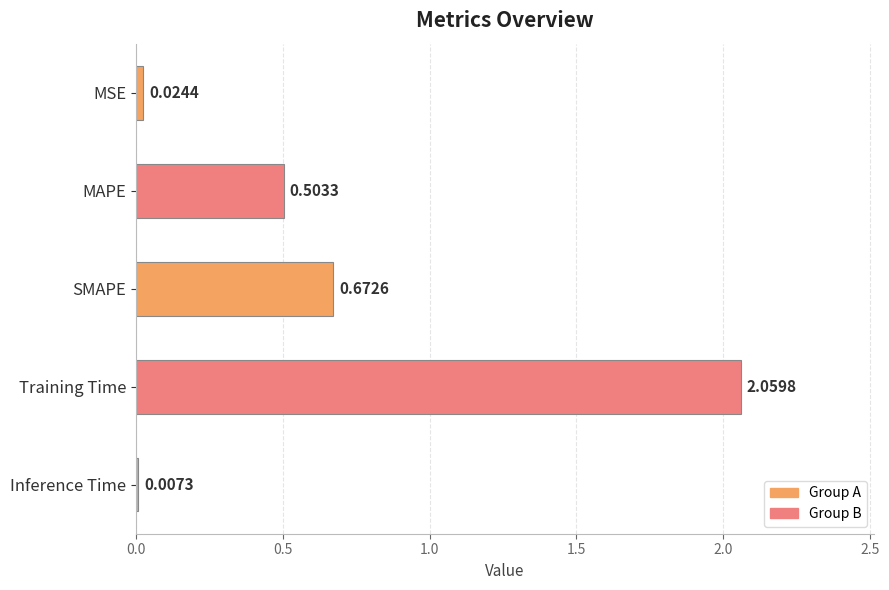

Which label corresponds to the largest value in the chart?

Training Time